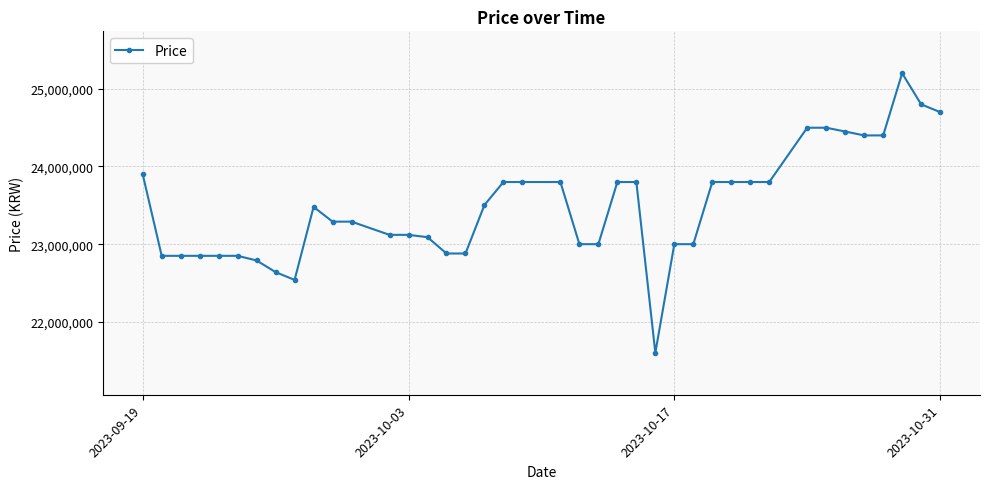

What is the value of the 1st point from the left?

23899000